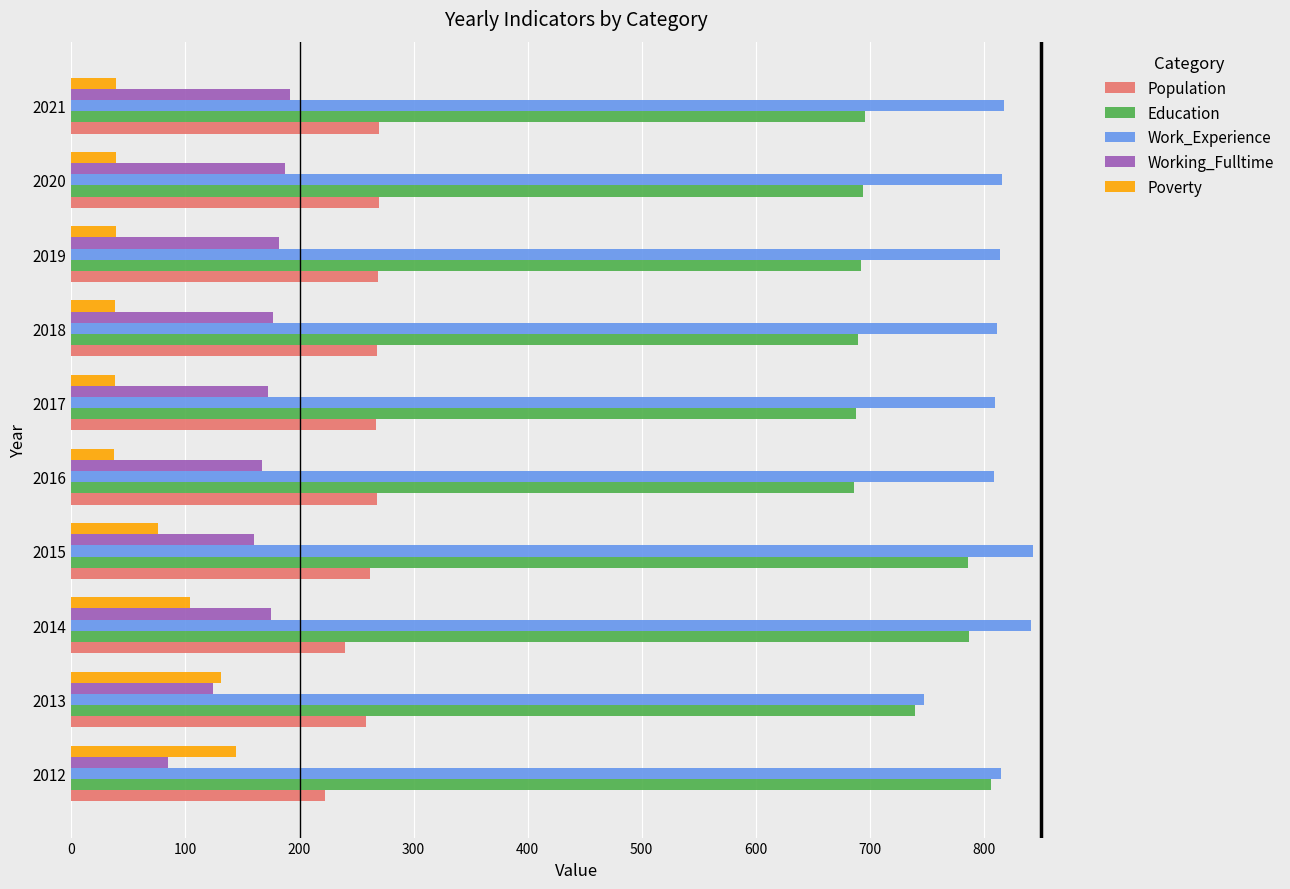

The Education series shows 1060 at 2018. True or false?

False